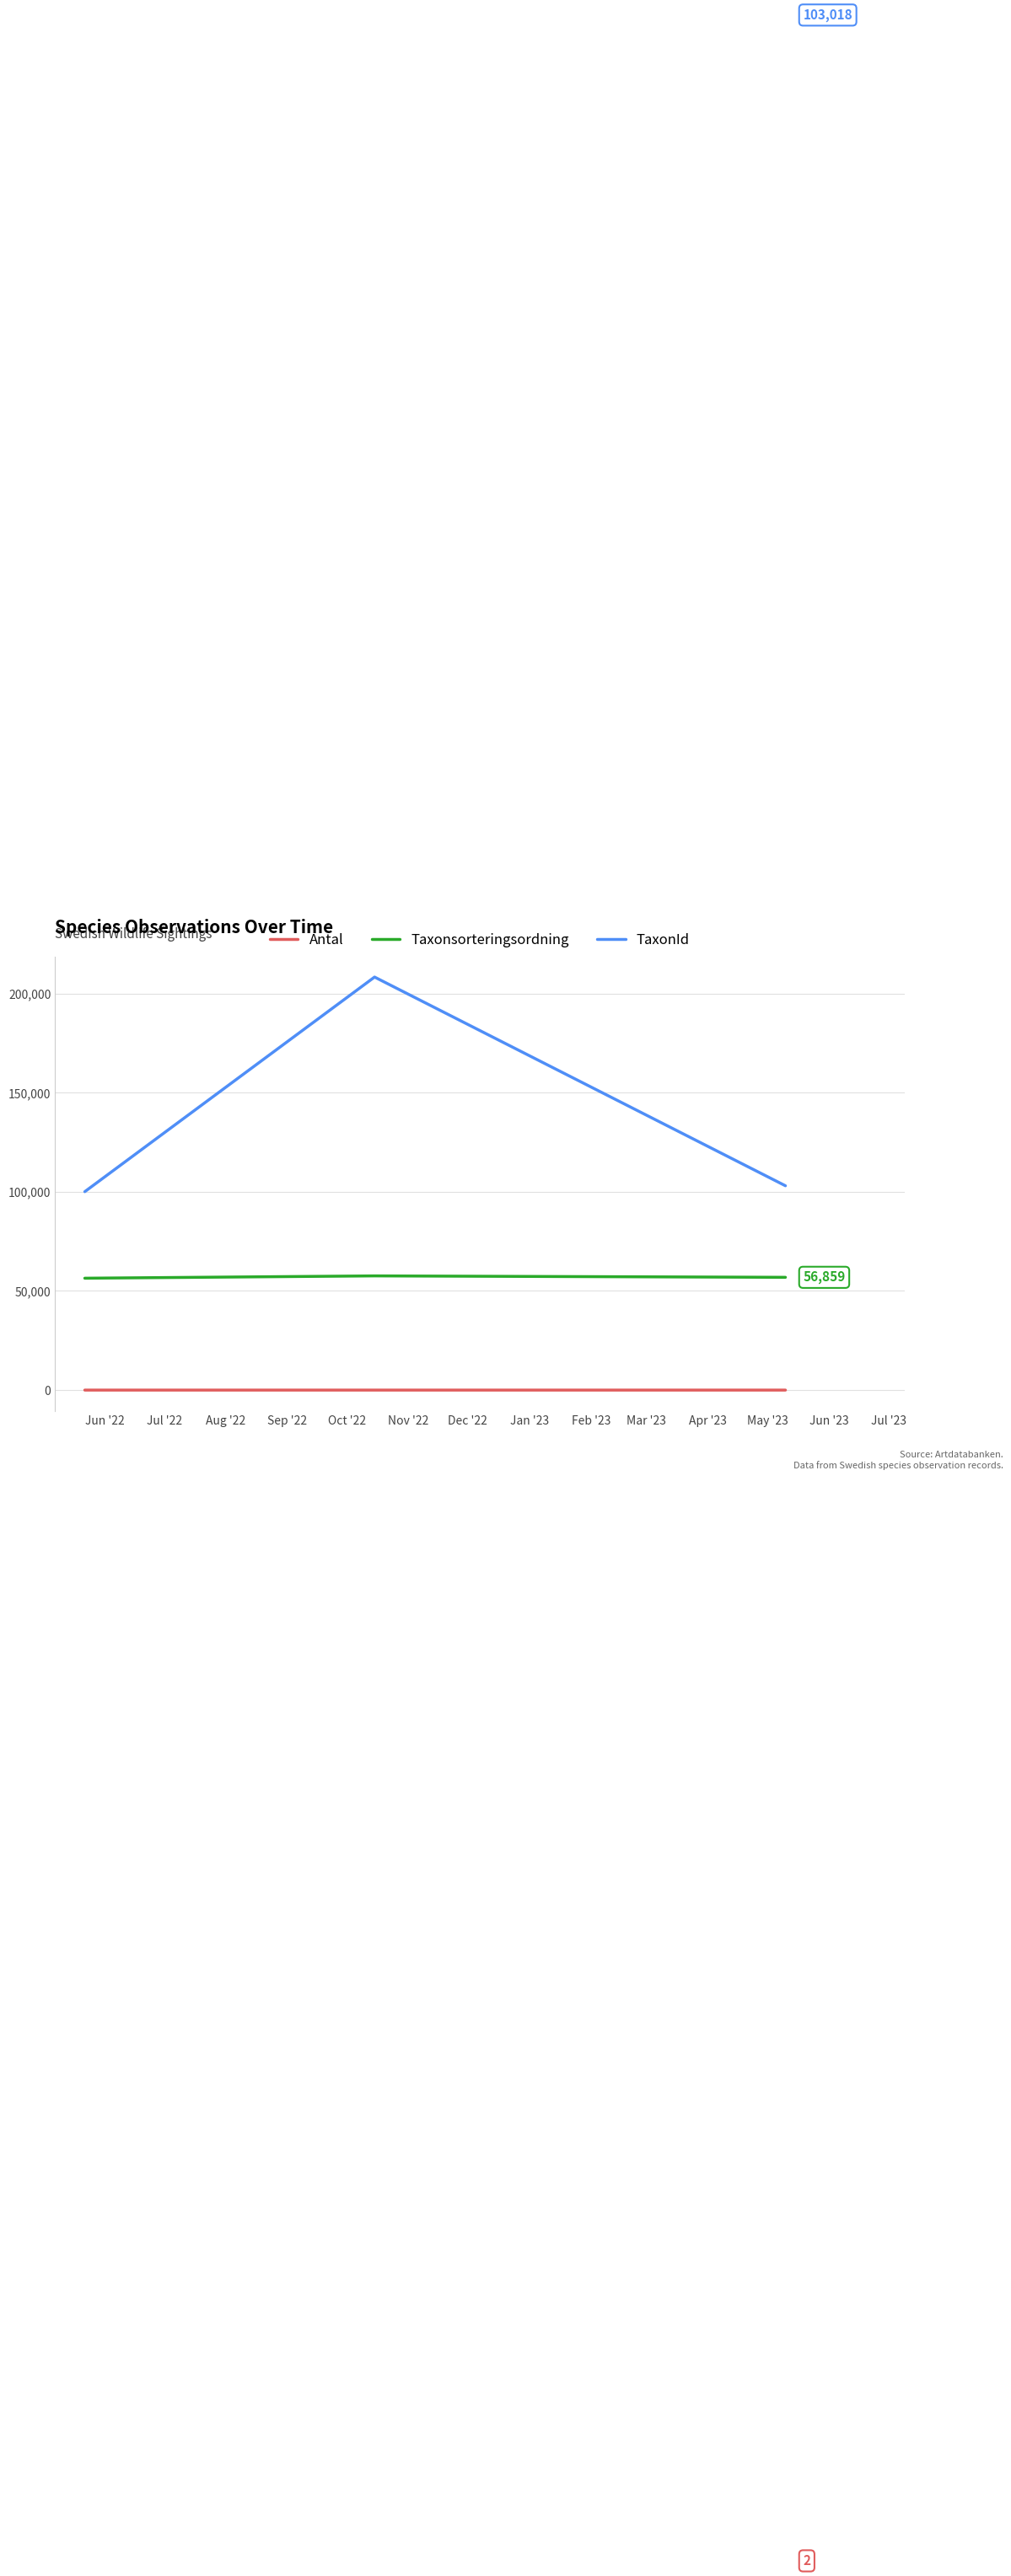

Which series has the widest spread of values?

TaxonId